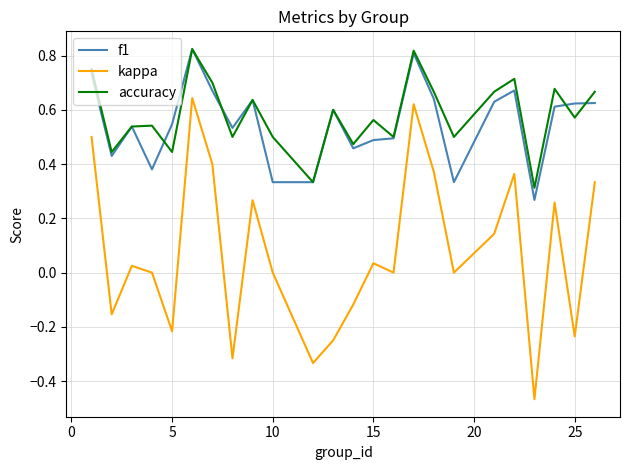

Which series has the largest total across all categories?

accuracy